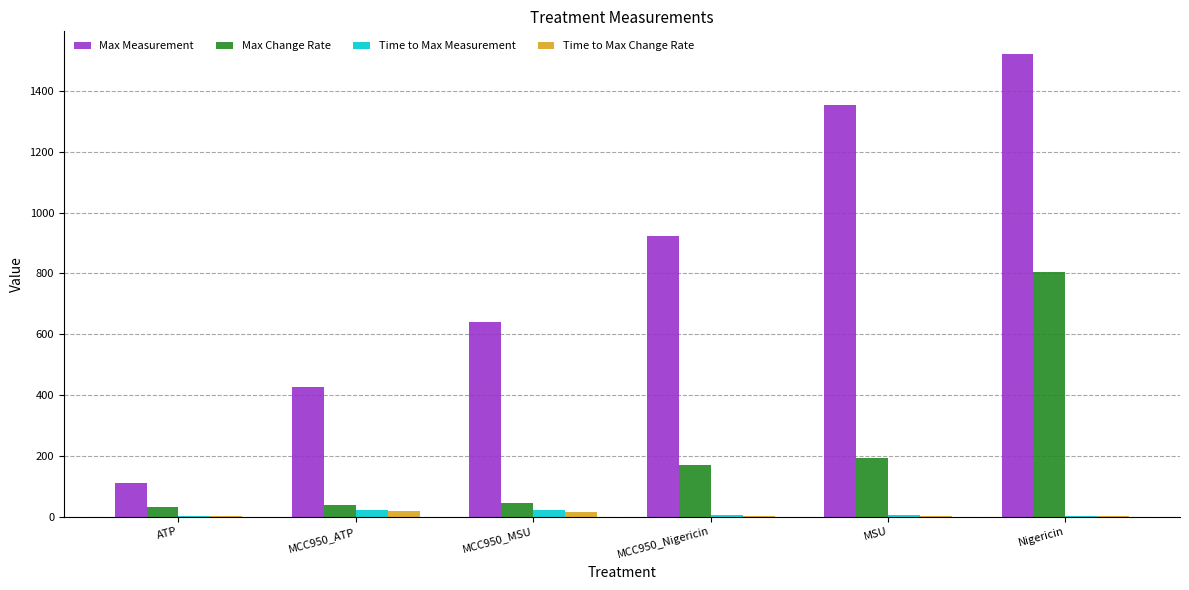

Which series changed the most between ATP and MCC950_Nigericin?

Max Measurement